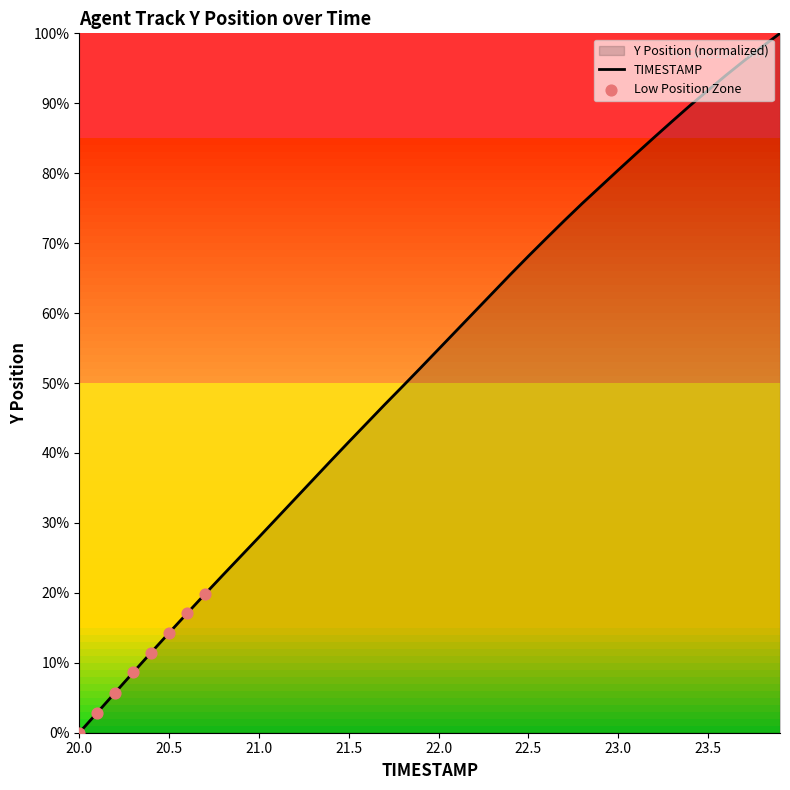

Which has a higher value, 21.3 or 23.2?

23.2